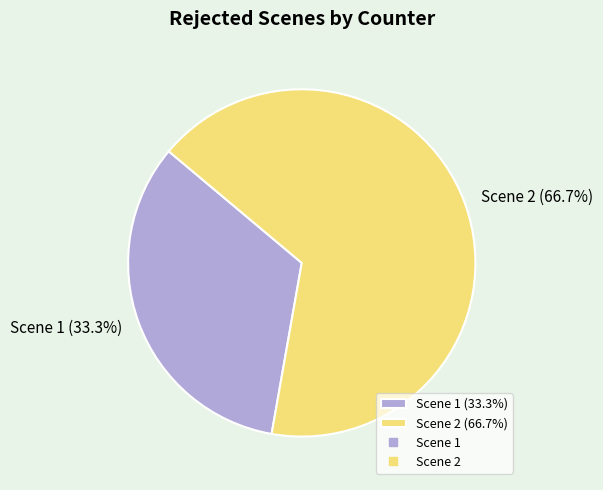

To the nearest percent, what is the average slice percentage?

50%